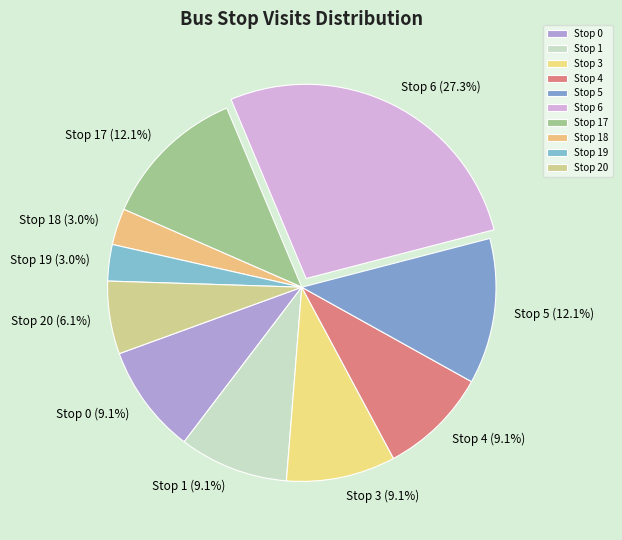

What percentage is the Stop 6 slice, to the nearest percent?

27%